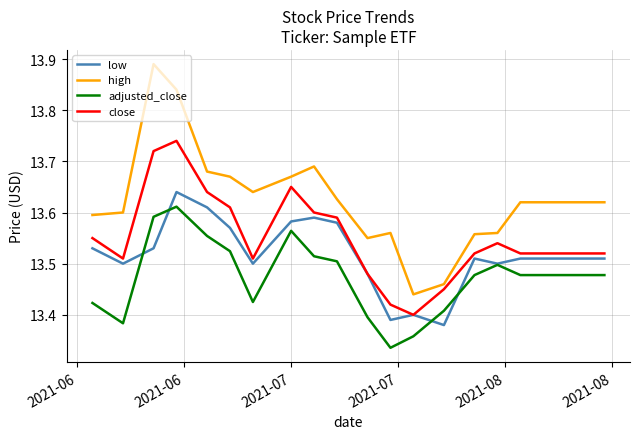

What is the difference between the second highest and second lowest values in the adjusted_close series?

0.2